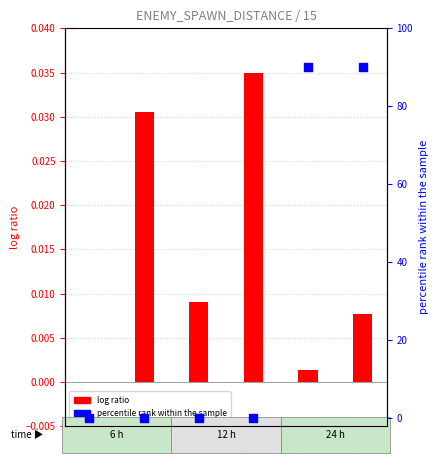

Which series has the largest Y range (max minus min)?

PERCENTAGE_MAP (percentile rank)